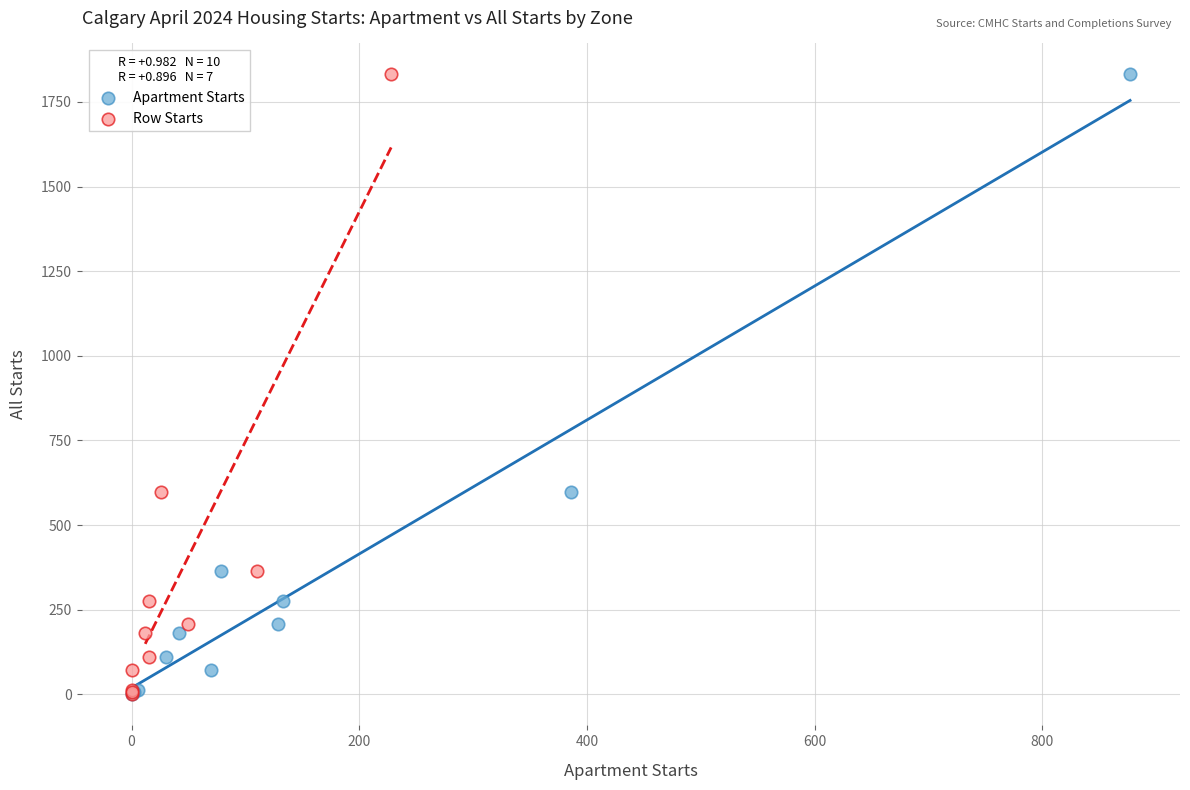

What are all the series names shown in the legend?

Apartment Starts, Row Starts